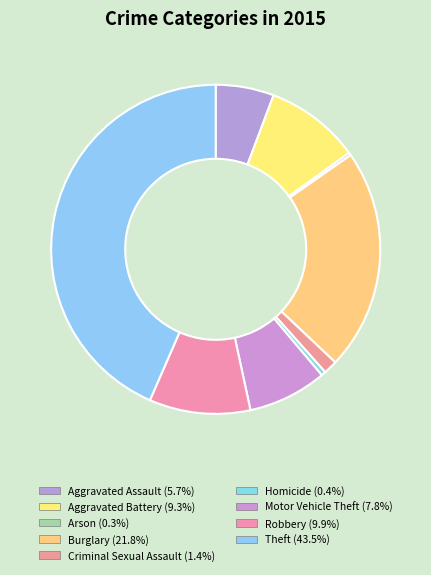

Is it true that Robbery is 10% of the pie?

True